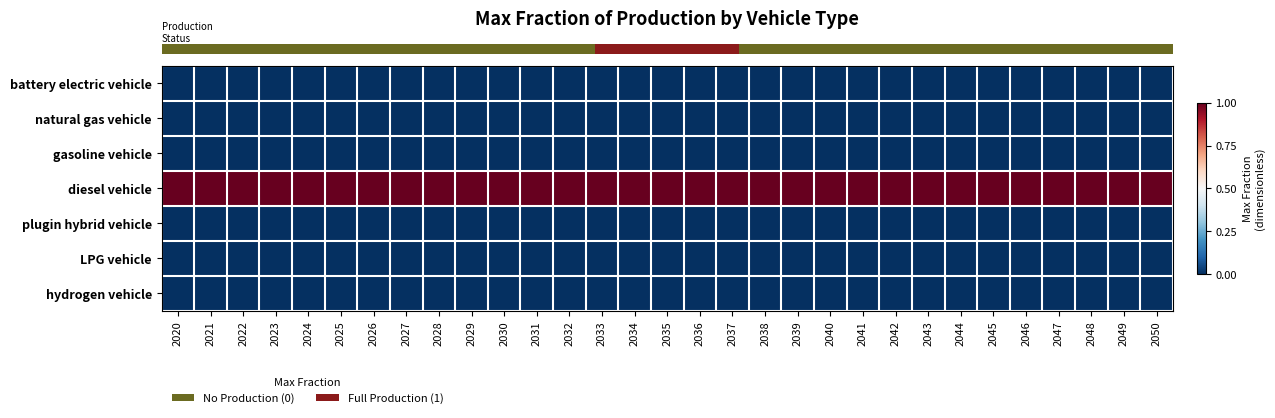

What is the spread (max minus min) of values at 2046?

1